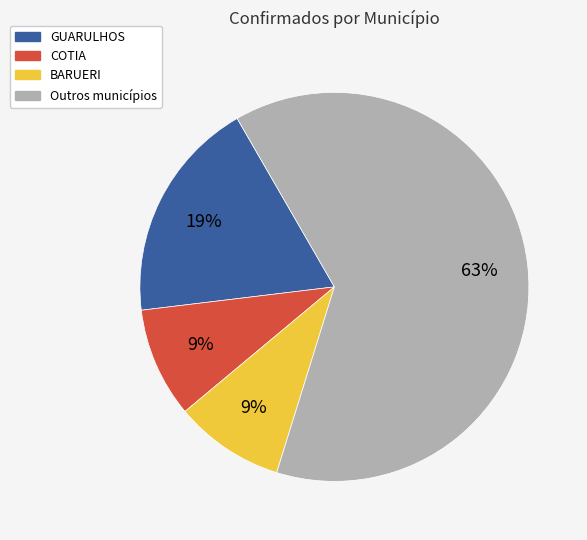

To the nearest percent, what is the average slice percentage?

25%